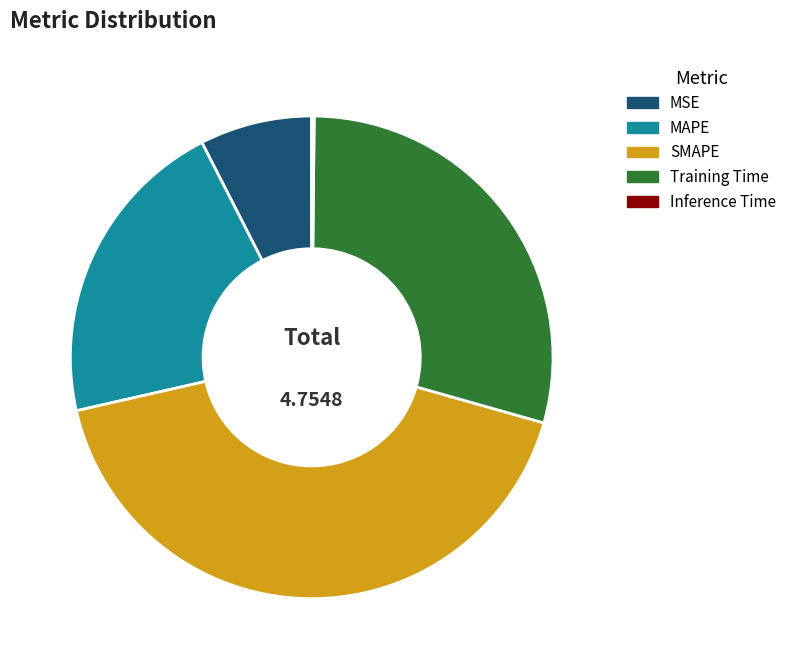

Between SMAPE and Training Time, which is larger?

SMAPE